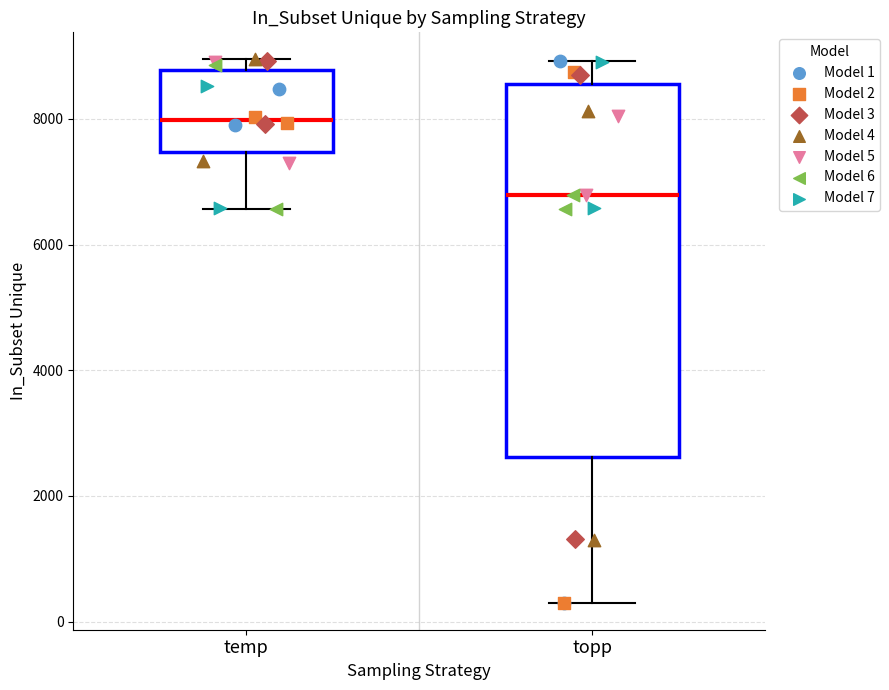

Reading left to right, transcribe this box plot: for each box, give where its median line is, the range the box spans, and where its two whiskers end, as read against the y-axis. The values are not printed on the chart, so give them approximately, as read against the axis.

temp: median 8000, box 7400 to 8800, whiskers 6600 to 9000
topp: median 6800, box 2600 to 8600, whiskers 400 to 9000